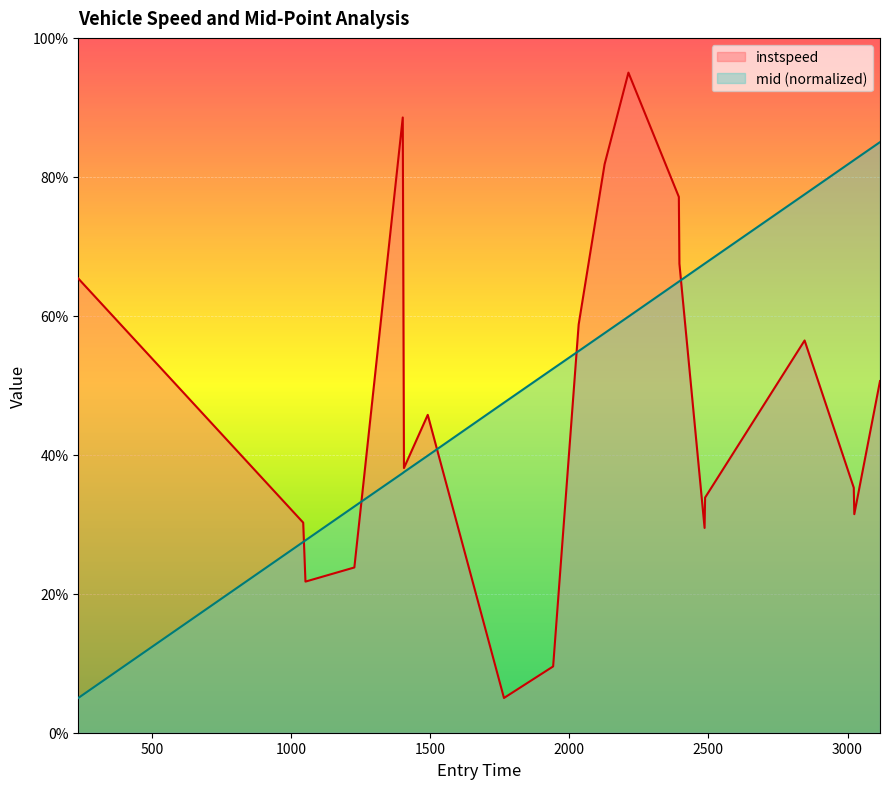

Which series has the widest spread of values?

instspeed